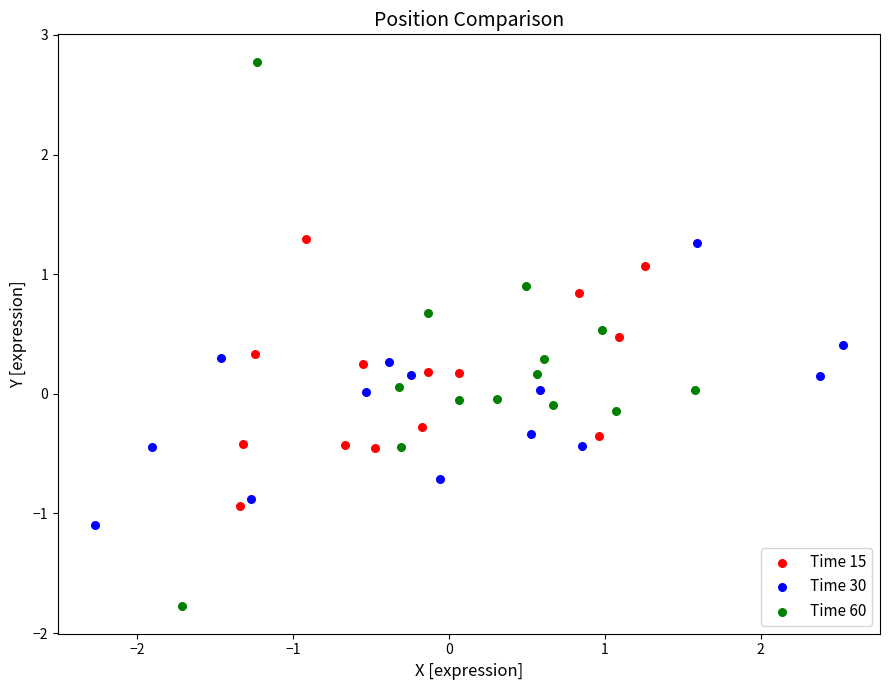

Which series contains the highest Y value?

Time 60